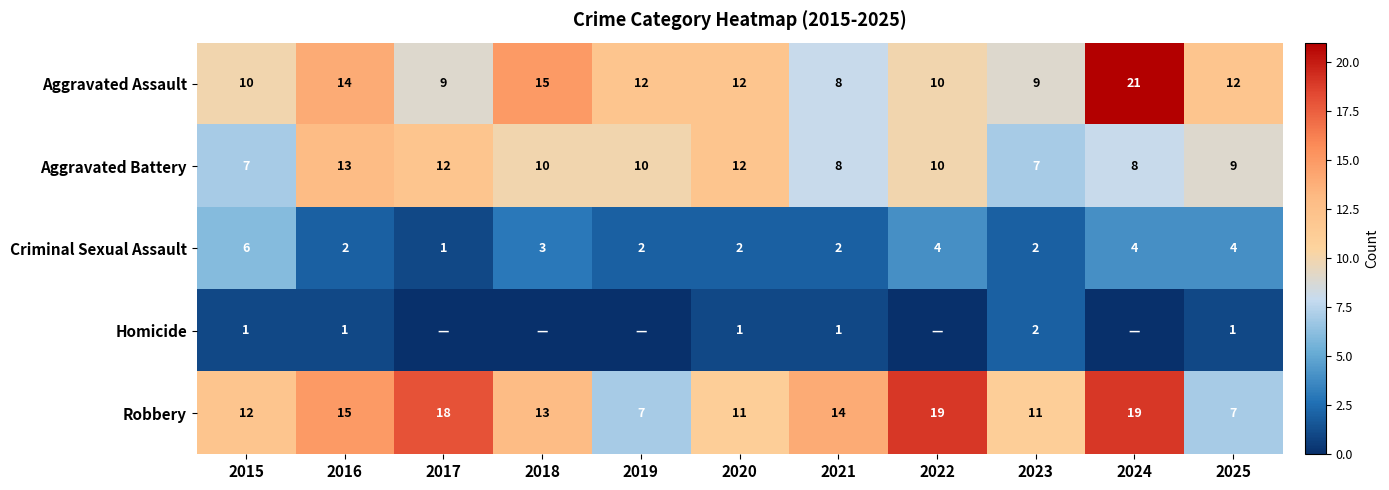

What is the total value across all series at 2025?

33